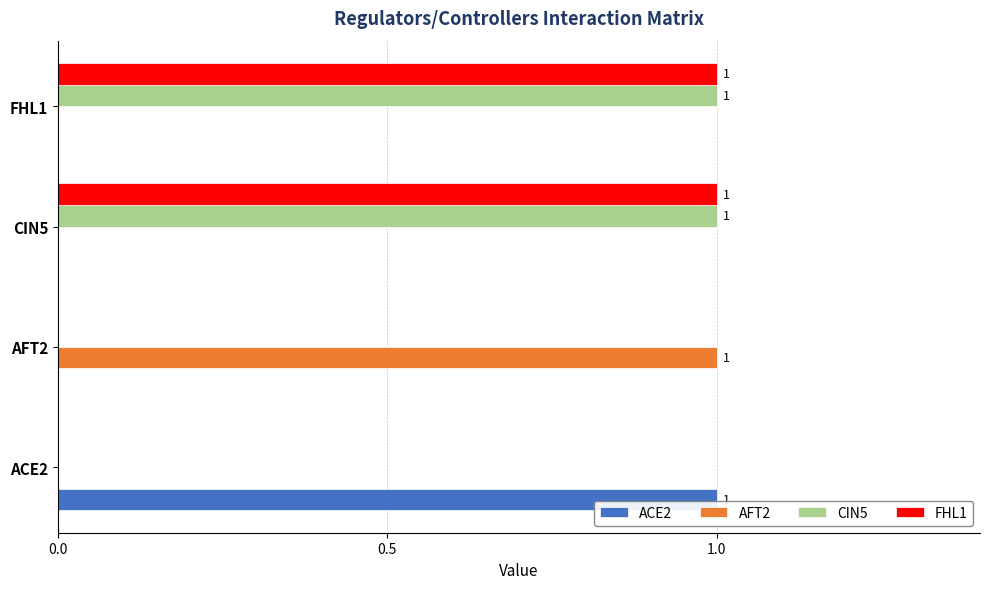

True or false: AFT2 has a value of 1 at FHL1.

False